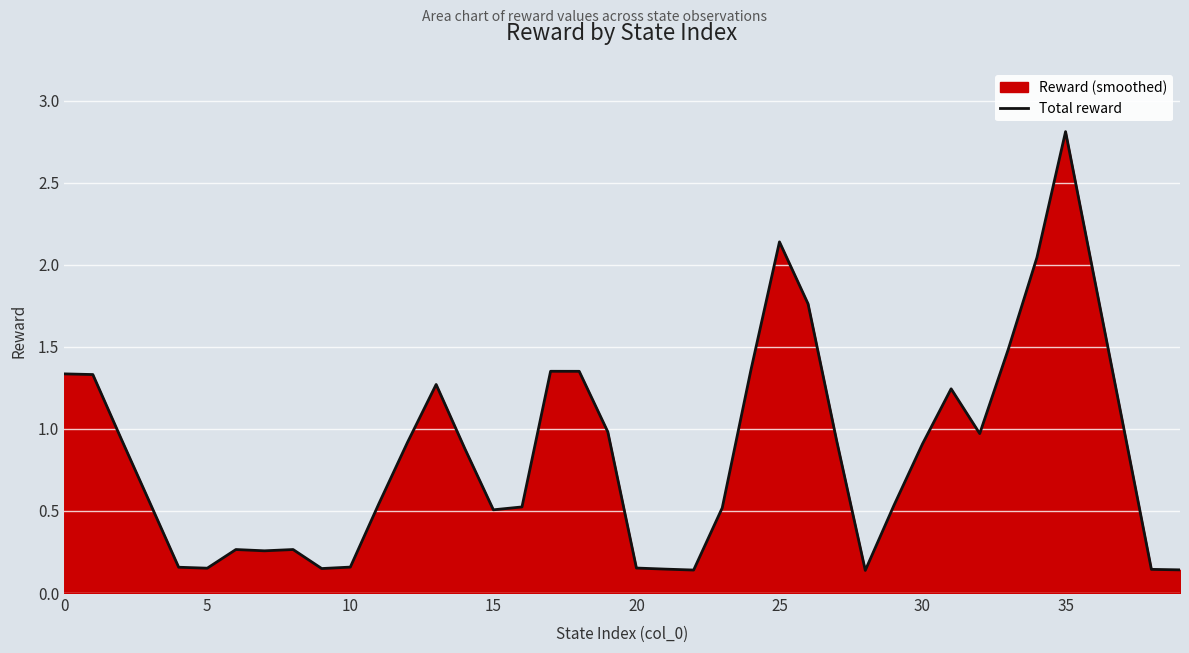

The value at 35 is 2.8. True or false?

True